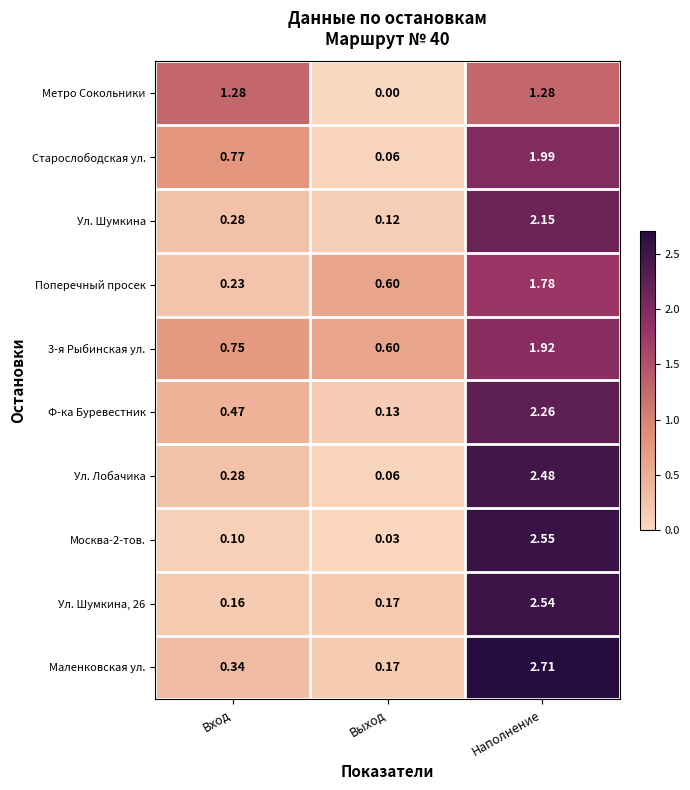

Count the number of categories in the chart.

3